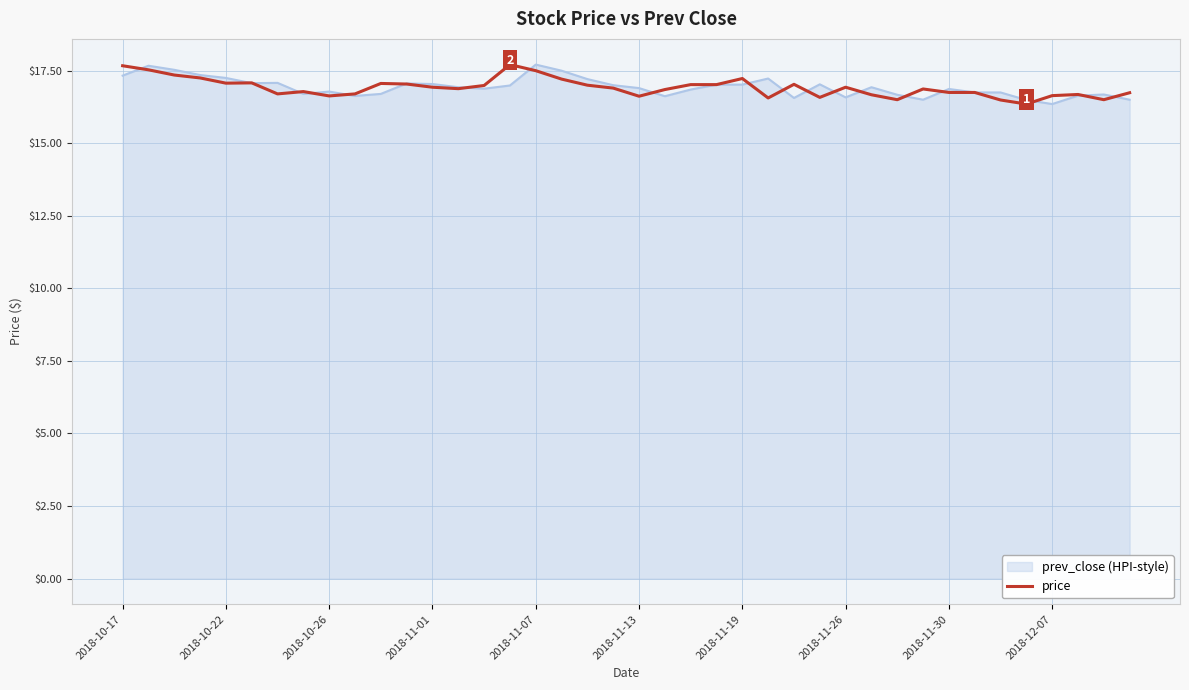

What is the maximum value shown in the chart?

17.7